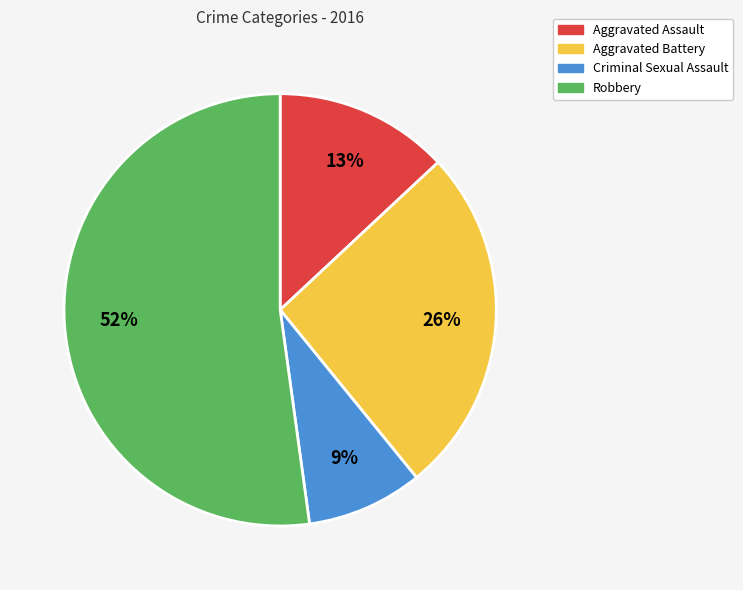

Is it true that Aggravated Assault is 26% of the pie?

False